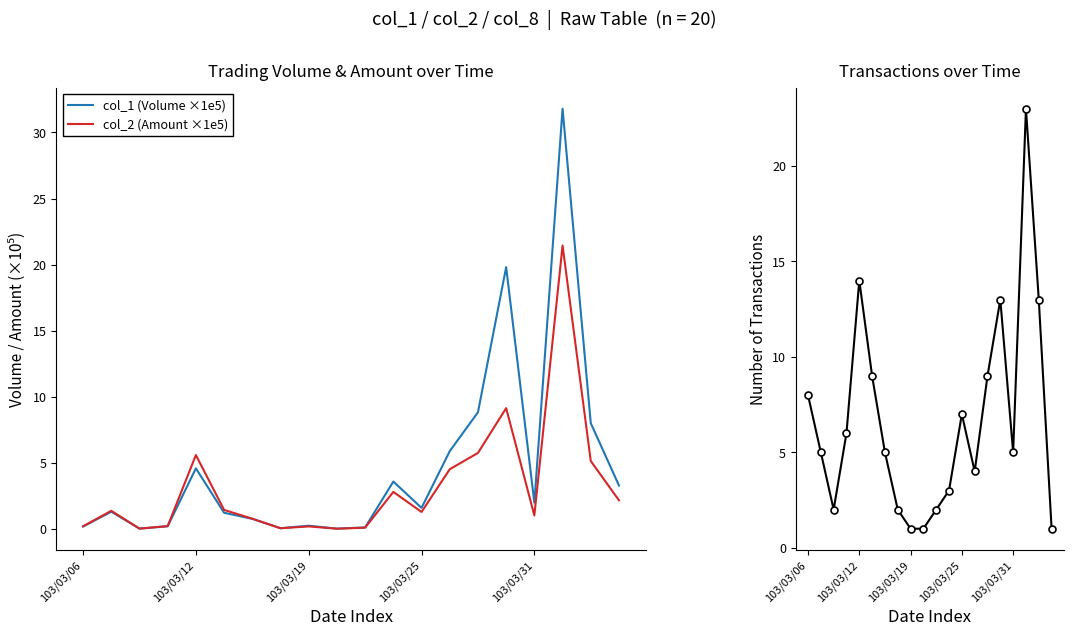

Reading left to right, transcribe all the data shown in this chart.

col_1 (Volume ×1e5): 0.2	1.3	0.0	0.2	4.6	1.2	0.8	0.1	0.2	0.0	0.1	3.6	1.6	5.9	8.8	19.8	2.0	31.8	8.0	3.3
col_2 (Amount ×1e5): 0.2	1.4	0.0	0.2	5.6	1.4	0.8	0.1	0.2	0.0	0.1	2.8	1.3	4.5	5.8	9.1	1.0	21.4	5.1	2.2
col_8 (Transactions): 8.0	5.0	2.0	6.0	14.0	9.0	5.0	2.0	1.0	1.0	2.0	3.0	7.0	4.0	9.0	13.0	5.0	23.0	13.0	1.0